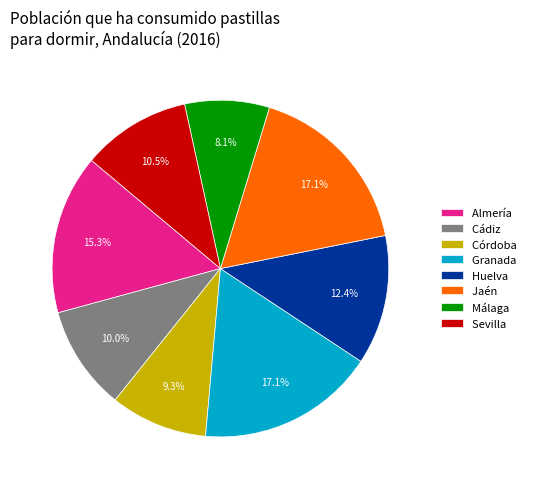

How much of the chart is everything except Córdoba?

90.7%